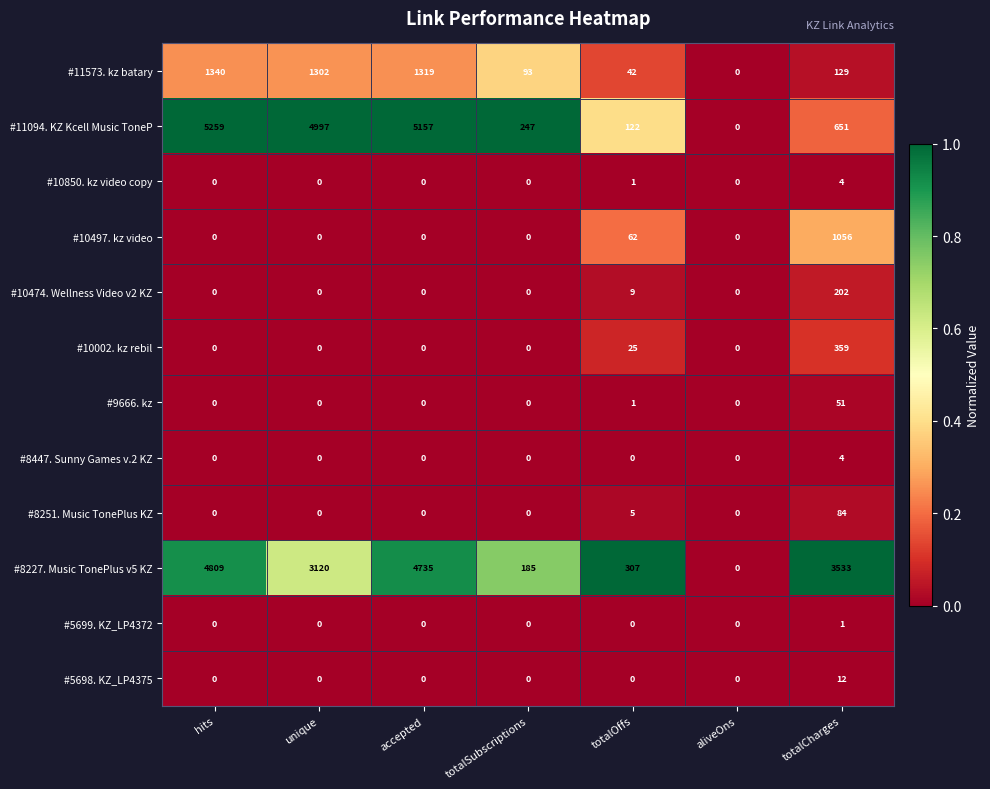

What is the total value across all series at totalOffs?

574